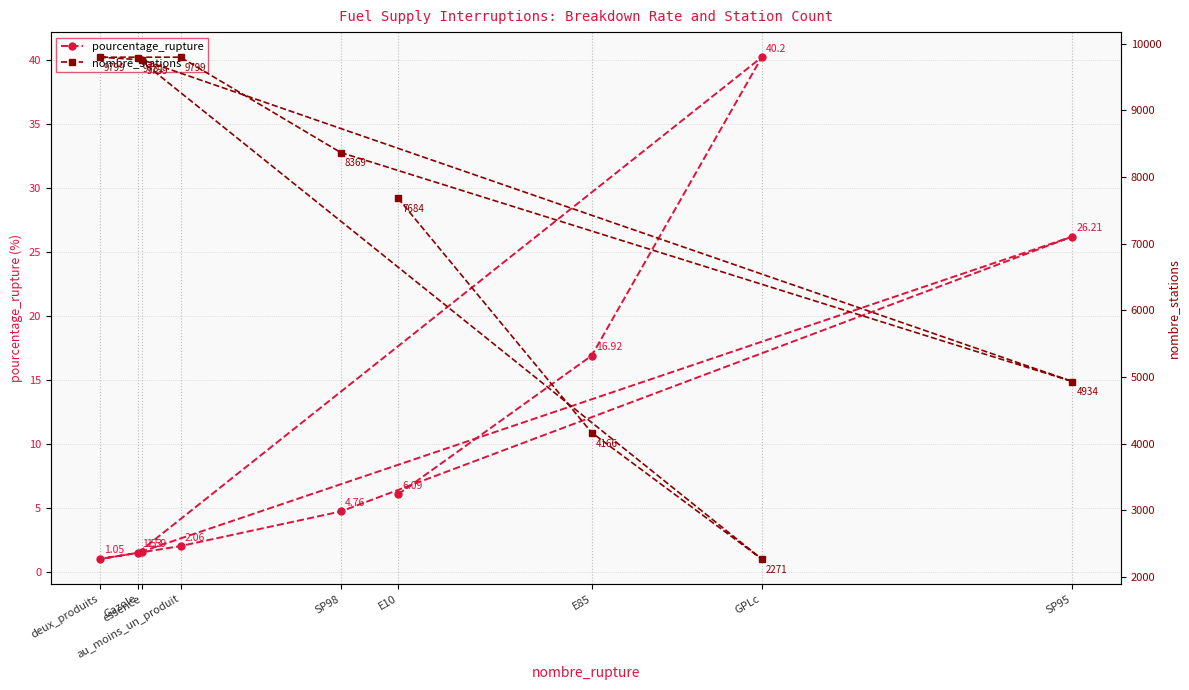

What is the total value across all series at GPLc?

2311.2